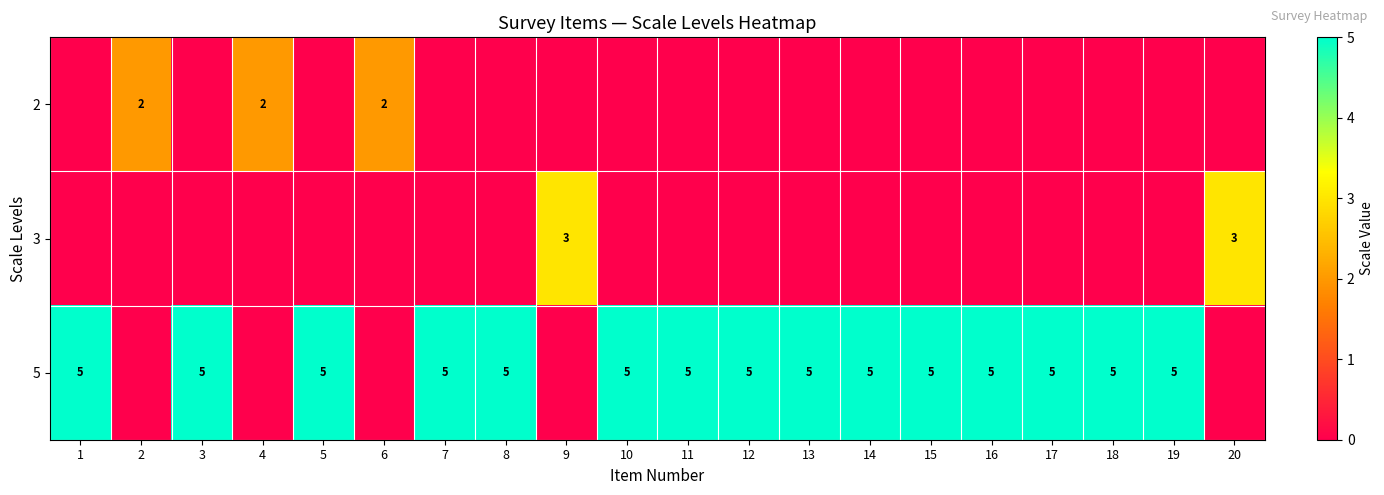

Between 10 and 7, which is larger?

10